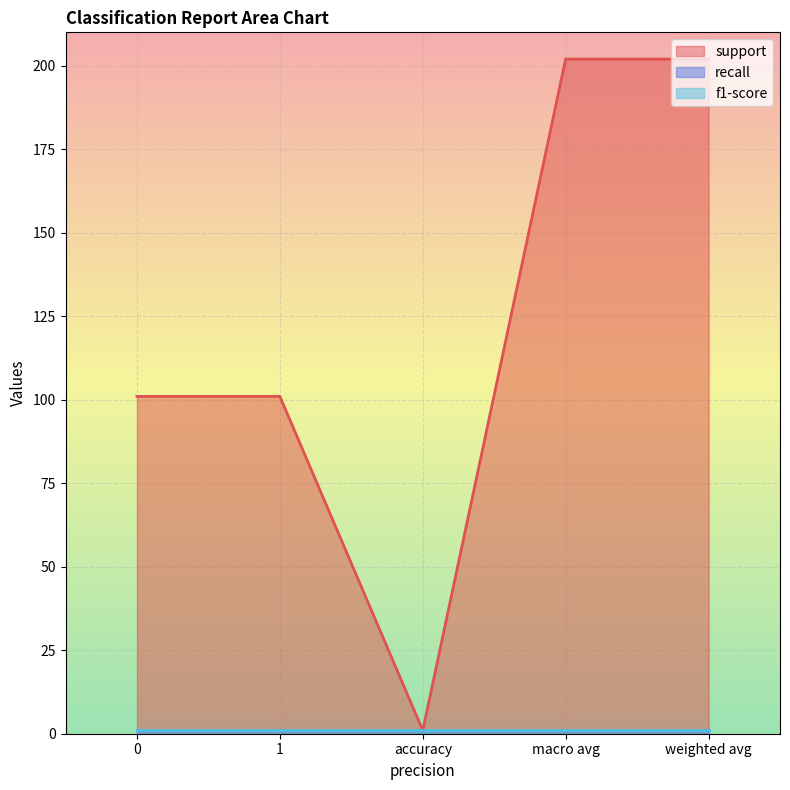

What is the average value of the f1-score series?

1